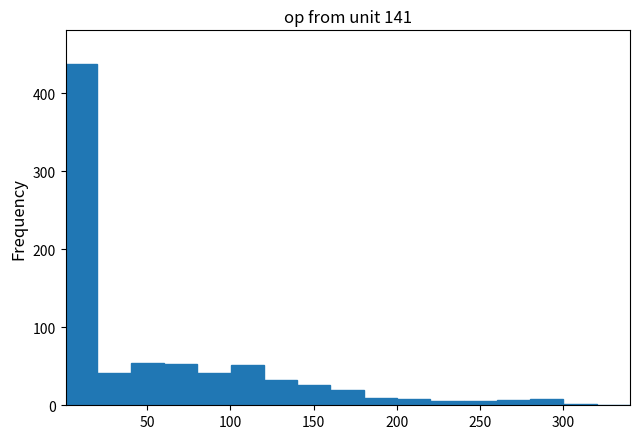

Read against the x-axis, roughly where is the centre of the tallest bar?

10